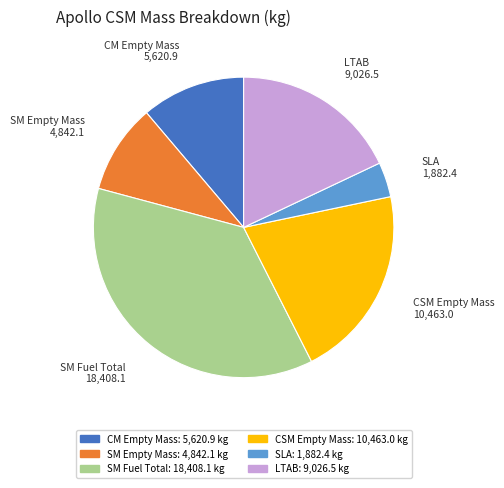

Between SM Fuel Total and CSM Empty Mass, which is larger?

SM Fuel Total